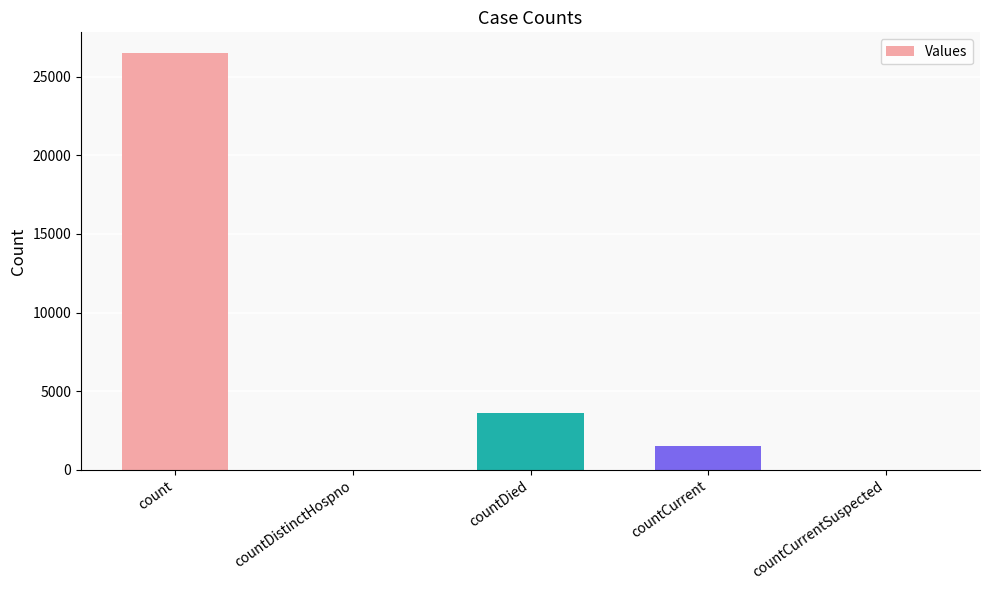

Count the number of data series in this chart.

1